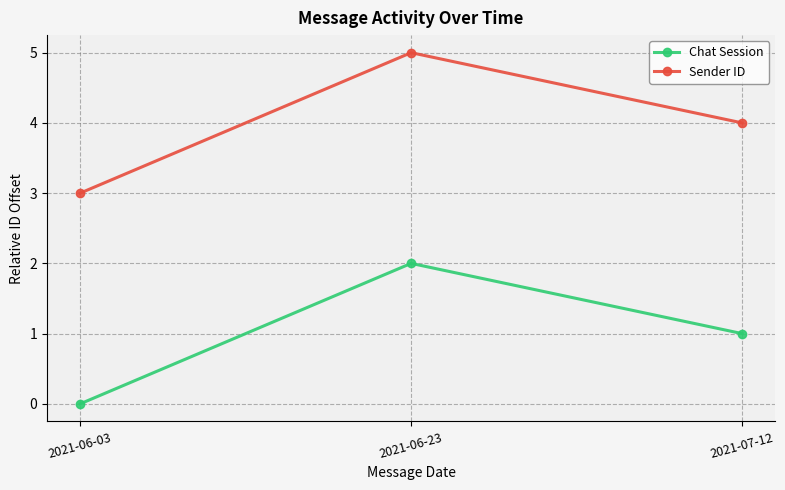

What is the difference between the Chat Session values at 2021-07-12 and 2021-06-23?

1